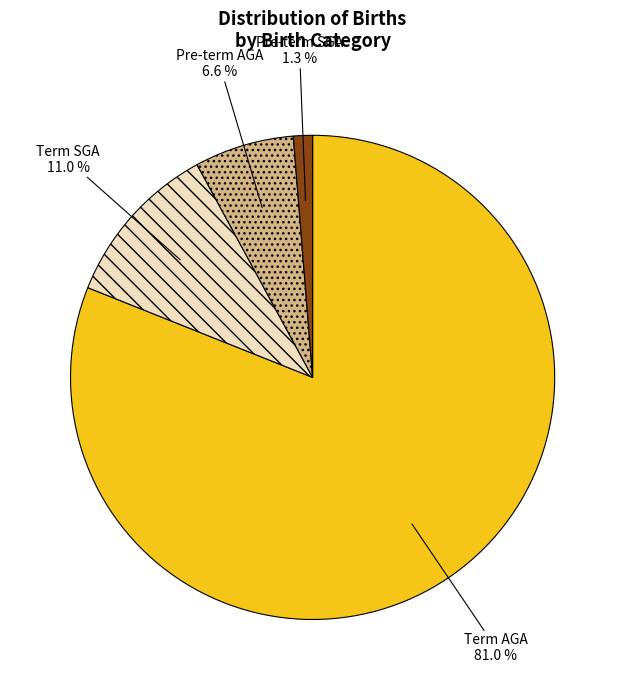

Count the number of slices in the pie.

4